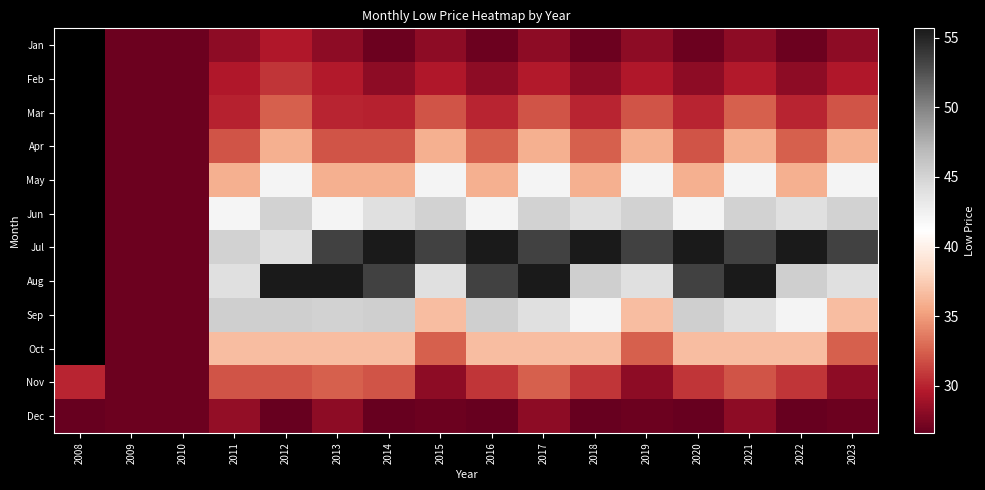

Which has a higher value, 2008 or 2021?

2021